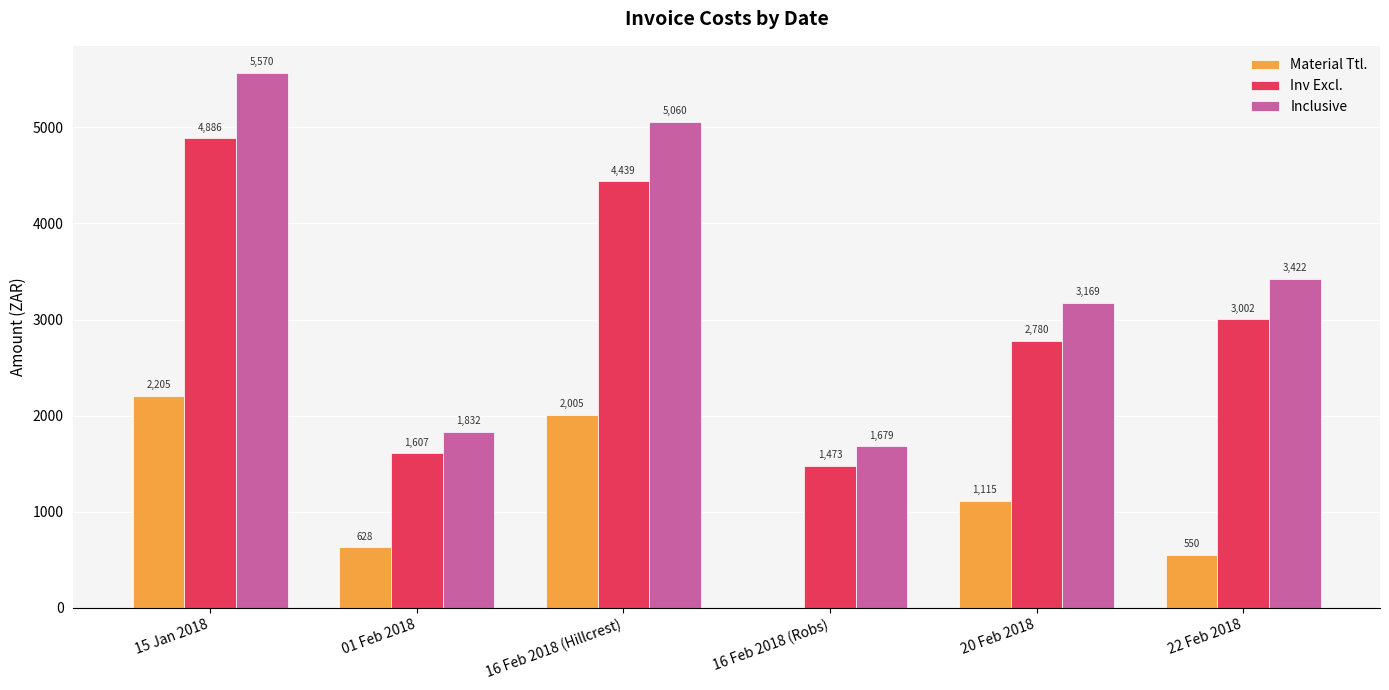

Which series changed the most between 15 Jan 2018 and 01 Feb 2018?

Inclusive